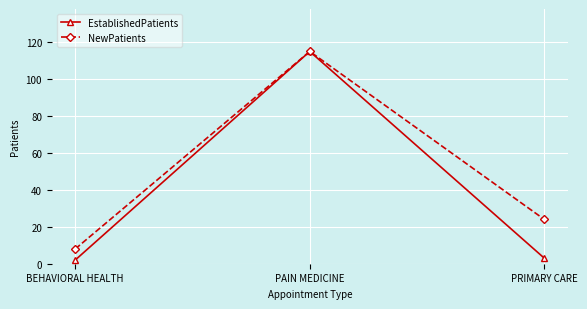

How many lines are shown in the chart?

2